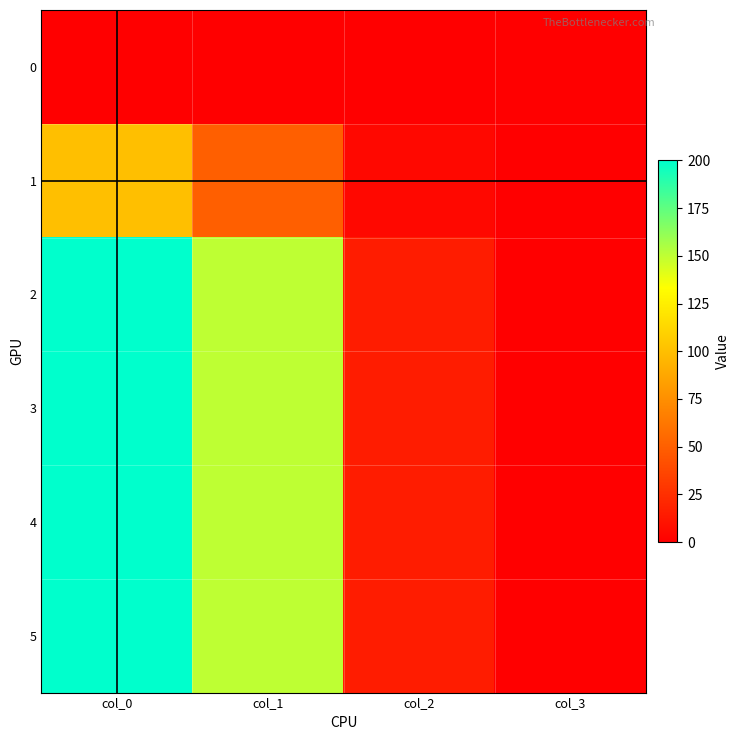

Reading right to left, transcribe all the data shown in this chart.

0: col_3=0	col_2=0	col_1=0	col_0=0
1: col_3=0	col_2=5	col_1=50	col_0=100
2: col_3=0	col_2=15	col_1=150	col_0=200
3: col_3=0	col_2=15	col_1=150	col_0=200
4: col_3=0	col_2=15	col_1=150	col_0=200
5: col_3=0	col_2=15	col_1=150	col_0=200